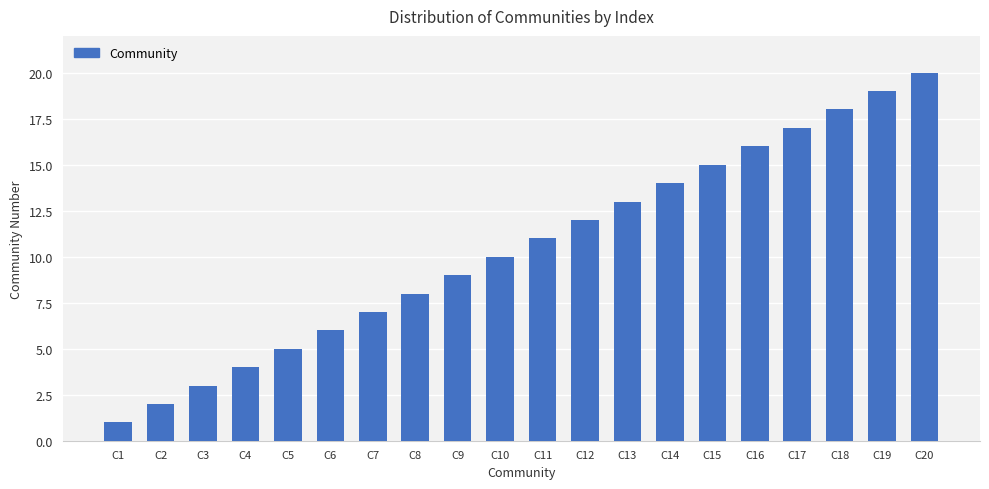

Are the bars grouped side by side (vs. stacked)?

No